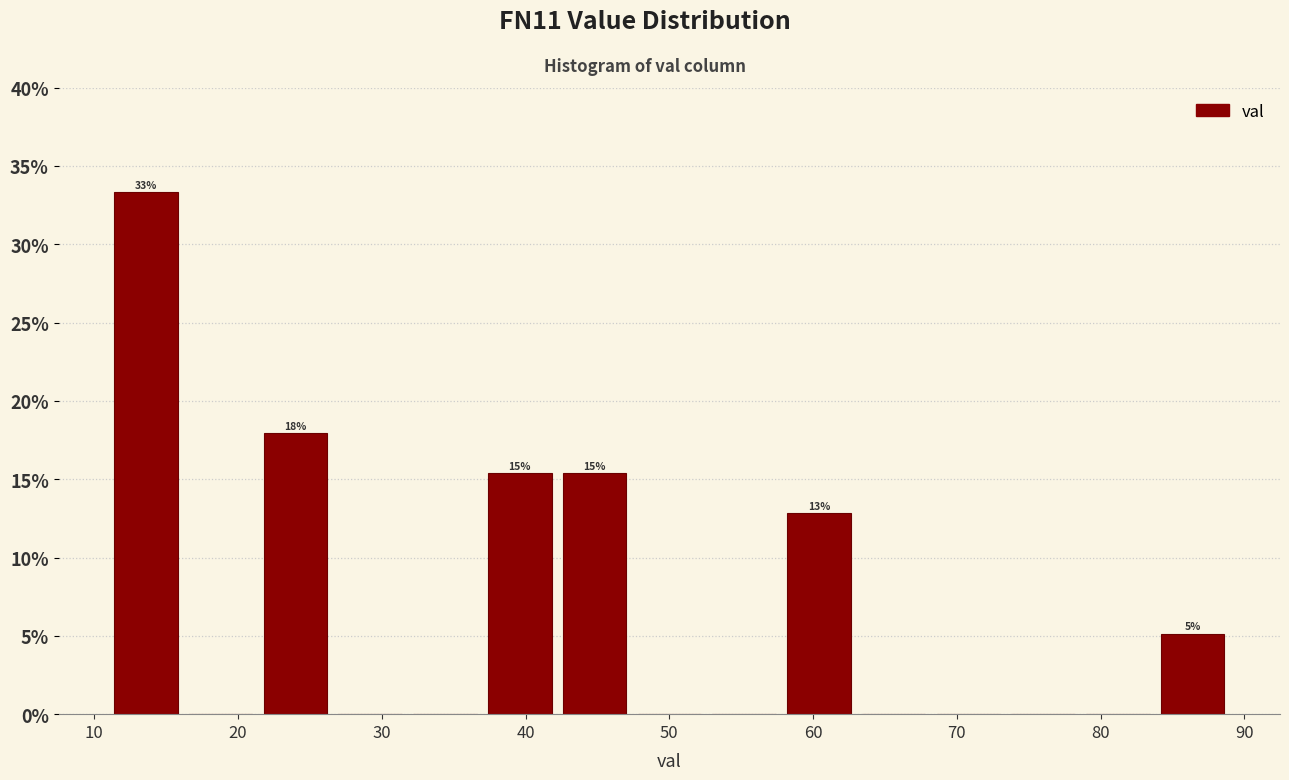

Over which range of the x-axis is the bar tallest?

11.0 to 16.2